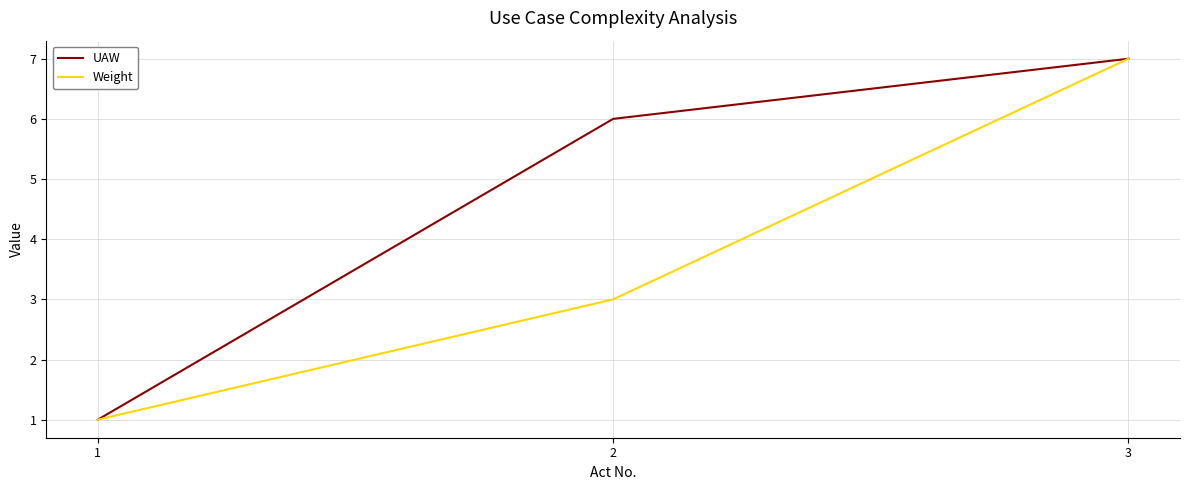

At which category is the sum across all series the highest?

3